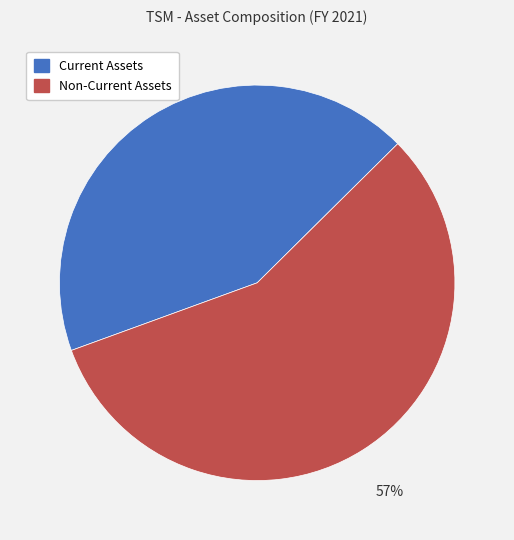

Is there any slice that represents more than half of the pie?

Yes